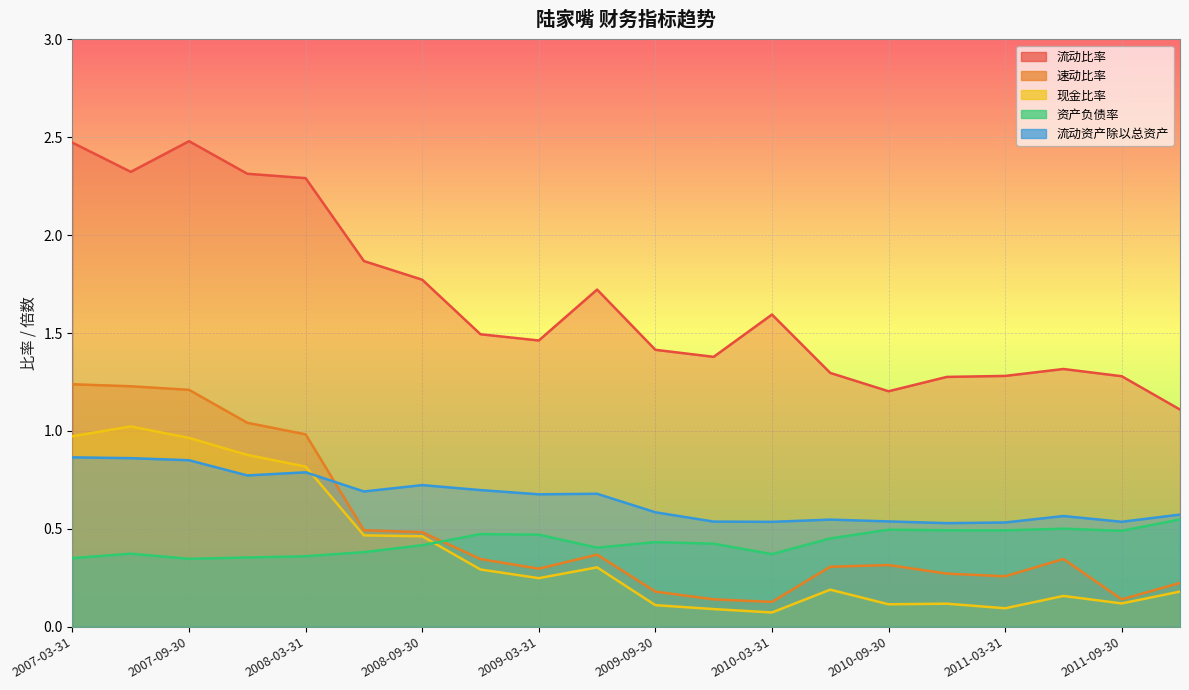

Reading right to left, transcribe all the data shown in this chart.

流动比率: 1.1	1.3	1.3	1.3	1.3	1.2	1.3	1.6	1.4	1.4	1.7	1.5	1.5	1.8	1.9	2.3	2.3	2.5	2.3	2.5
速动比率: 0.2	0.1	0.3	0.3	0.3	0.3	0.3	0.1	0.1	0.2	0.4	0.3	0.3	0.5	0.5	1.0	1.0	1.2	1.2	1.2
现金比率: 0.2	0.1	0.2	0.1	0.1	0.1	0.2	0.1	0.1	0.1	0.3	0.2	0.3	0.5	0.5	0.8	0.9	1.0	1.0	1.0
资产负债率: 0.5	0.5	0.5	0.5	0.5	0.5	0.5	0.4	0.4	0.4	0.4	0.5	0.5	0.4	0.4	0.4	0.4	0.3	0.4	0.4
流动资产除以总资产: 0.6	0.5	0.6	0.5	0.5	0.5	0.5	0.5	0.5	0.6	0.7	0.7	0.7	0.7	0.7	0.8	0.8	0.9	0.9	0.9